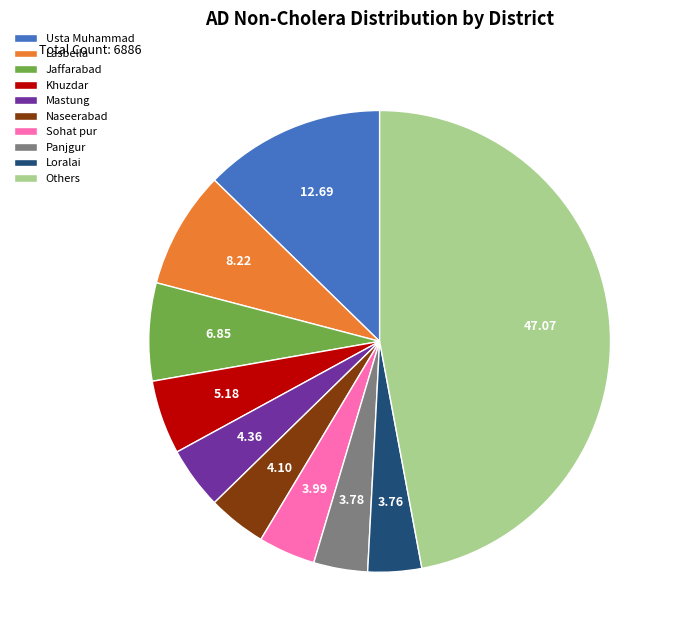

What is the ratio of the value at Naseerabad to the value at Usta Muhammad?

0.3